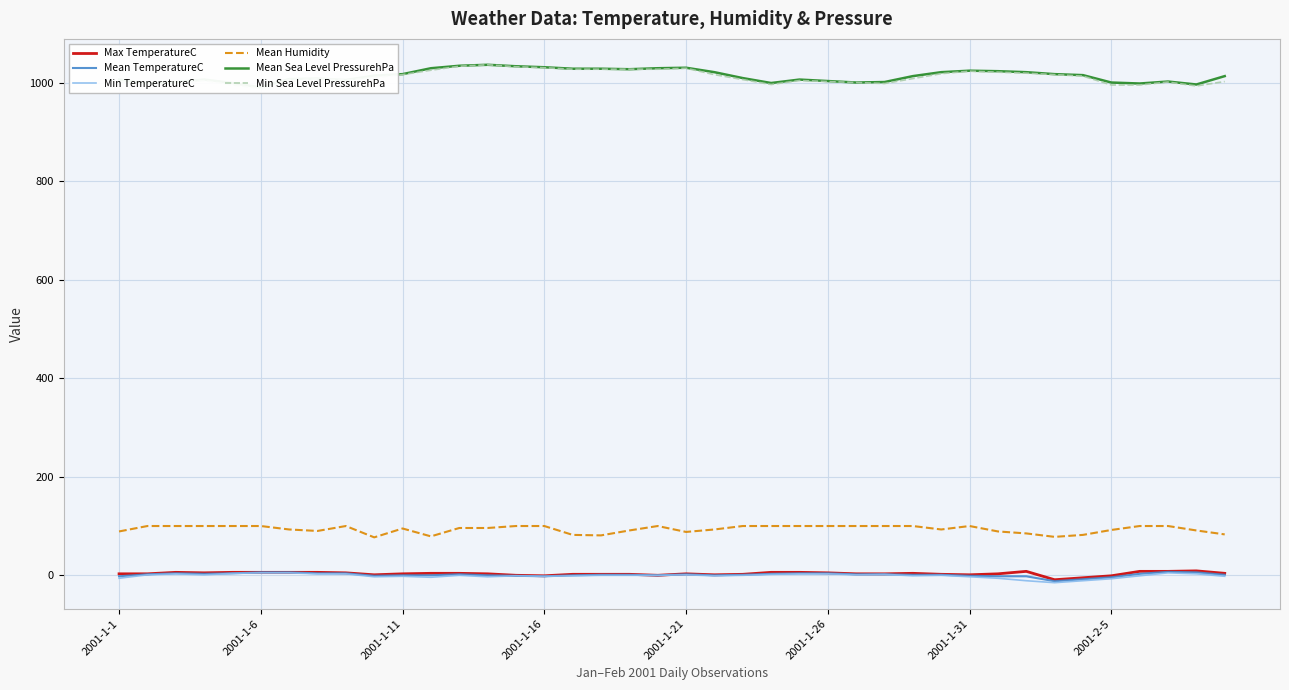

True or false: Mean Humidity and Mean TemperatureC intersect in this chart.

False